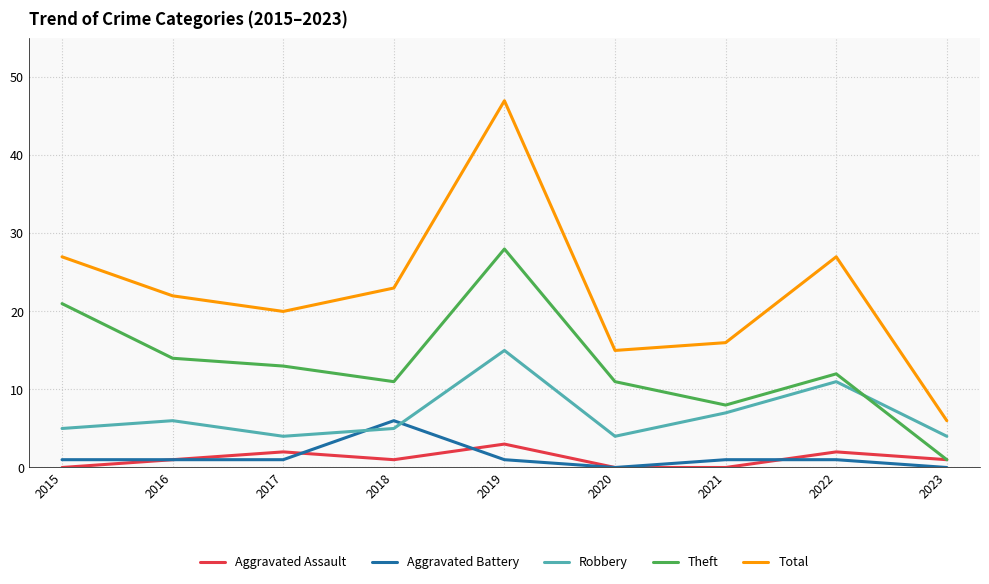

Is it true that Robbery equals 5 at 2015?

True